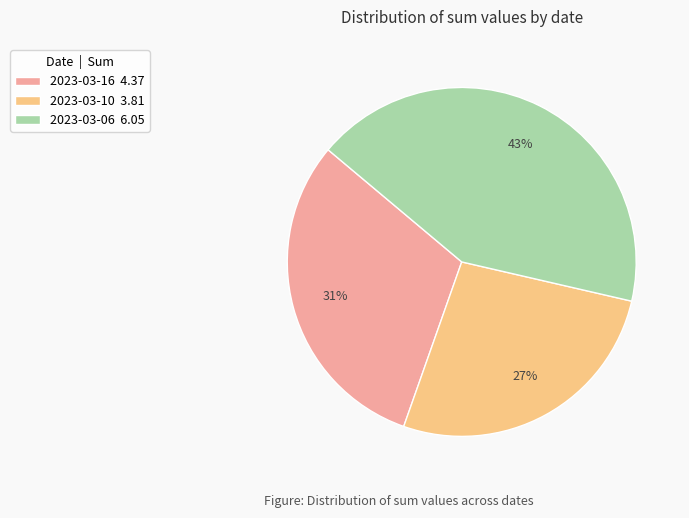

Do 2023-03-10 3.81 and 2023-03-16 4.37 together represent more than half of the pie?

Yes